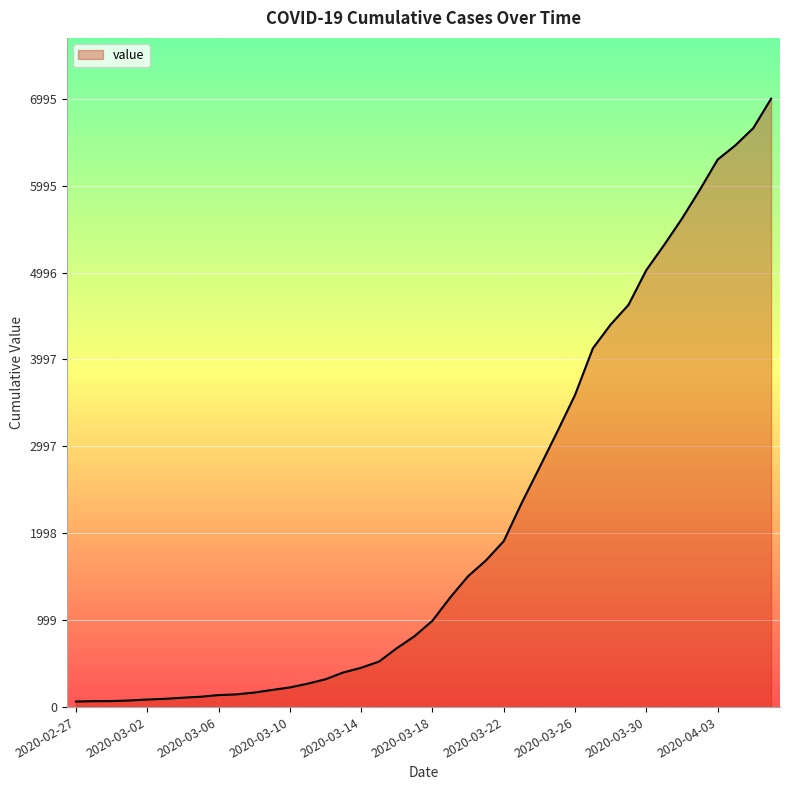

What is the maximum value shown in the chart?

6995